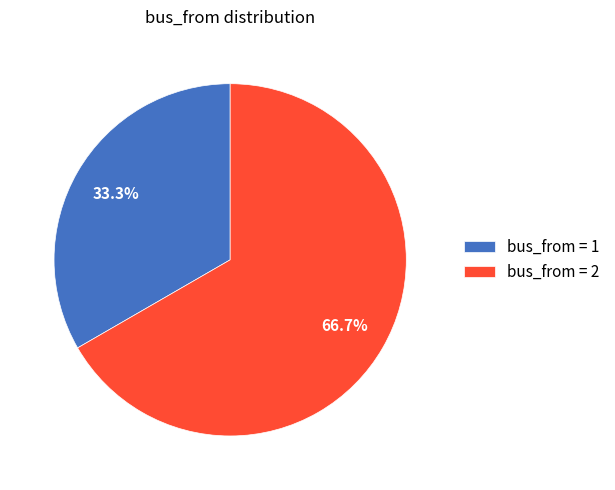

How many slices are in this pie chart?

2